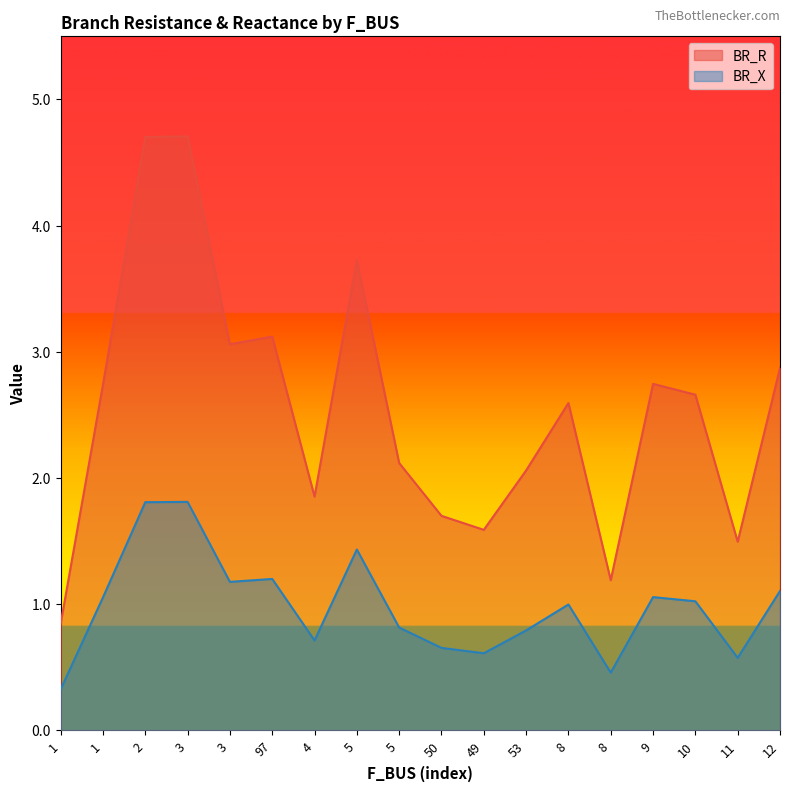

The value of BR_X at 3 is 0.7. True or false?

False